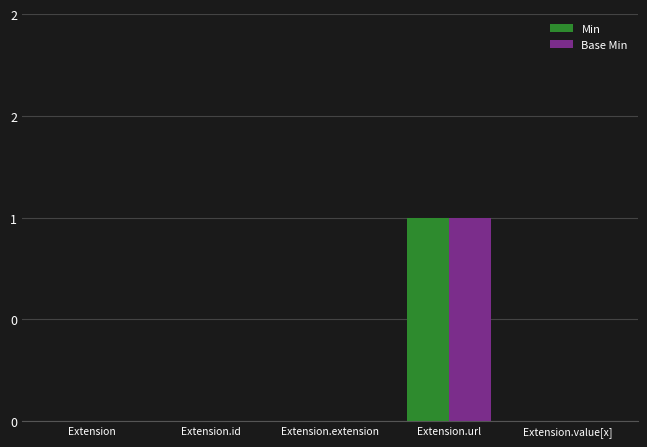

What position from the right is Extension.id?

4